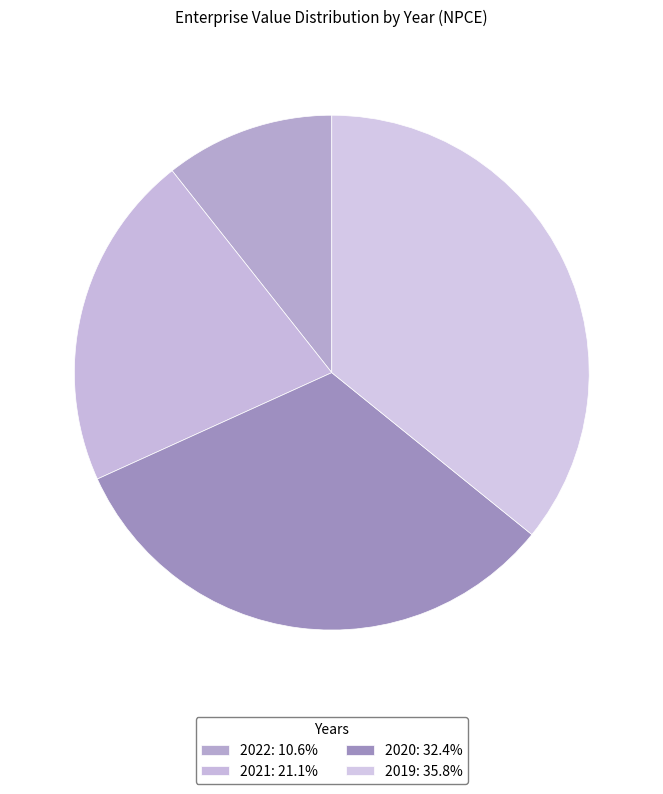

The 2022 slice represents 11% of the pie. True or false?

True